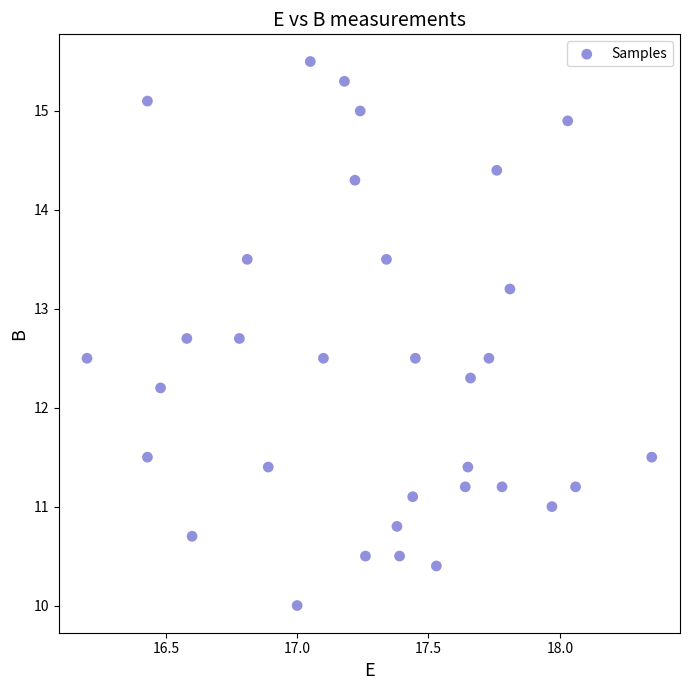

What Y value in the scatter plot is closest to 12?

12.2